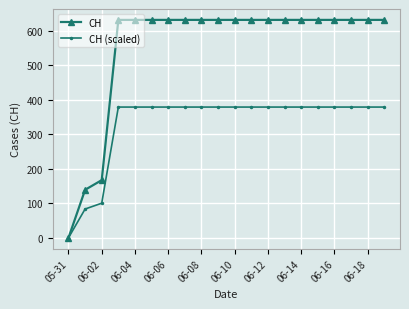

Which series has the widest spread of values?

CH